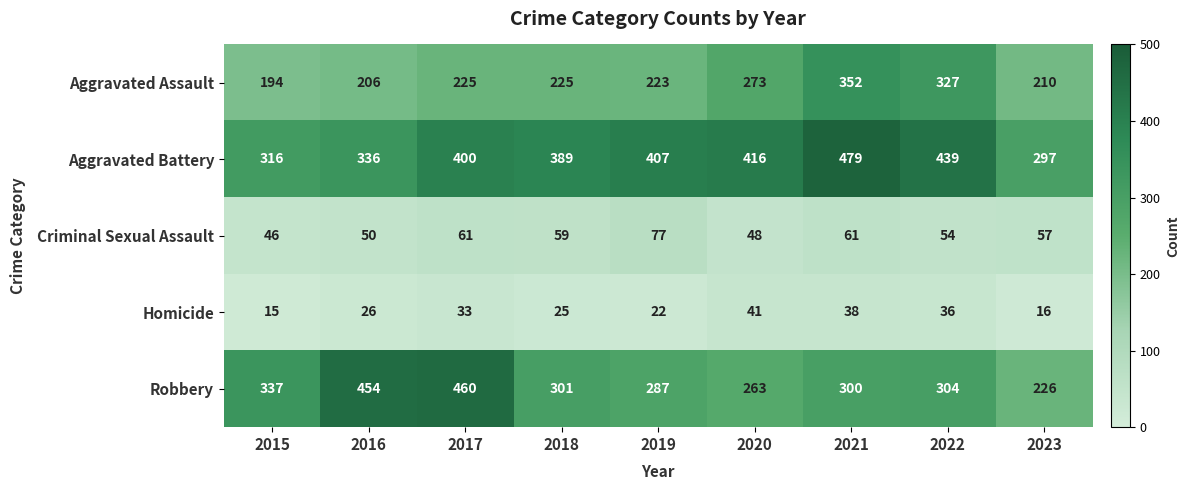

What is the sum of all Aggravated Battery values?

3479